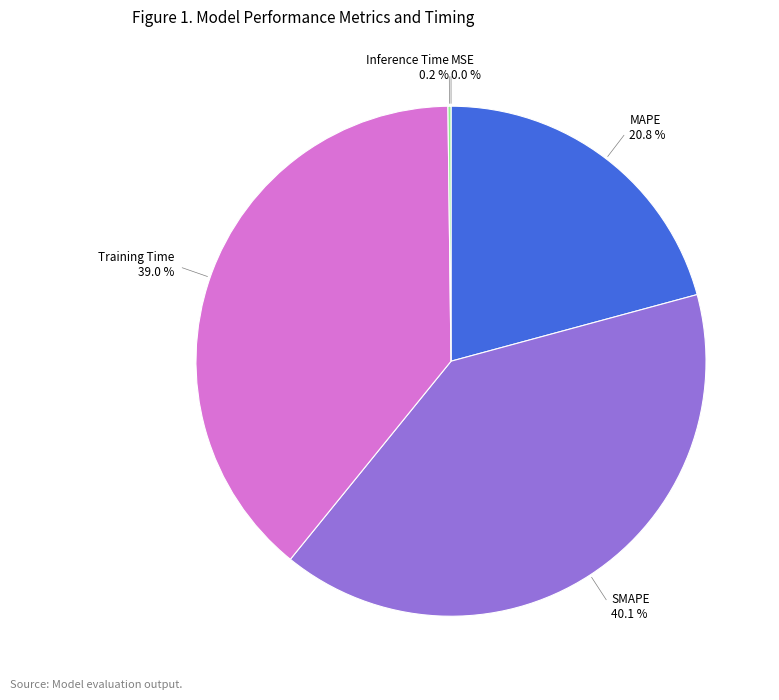

Is there any slice that represents more than half of the pie?

No